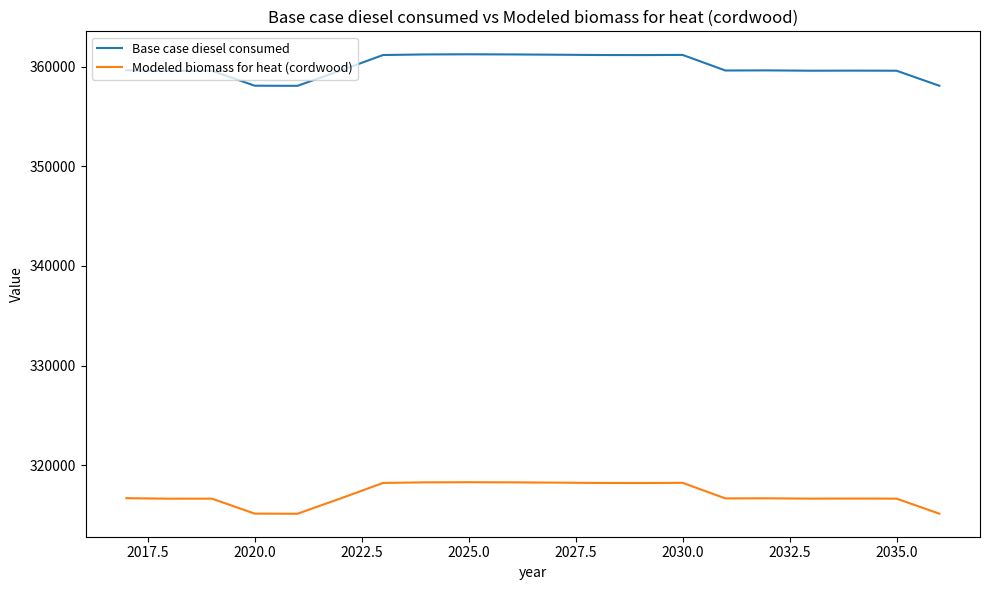

What are all the series names shown in the legend?

Base case diesel consumed, Modeled biomass for heat (cordwood)